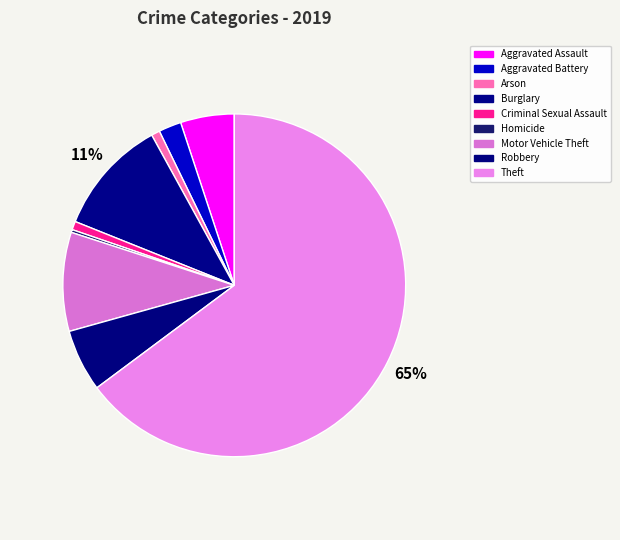

Rank the categories by value from highest to lowest.

Theft, Burglary, Motor Vehicle Theft, Robbery, Aggravated Assault, Aggravated Battery, Arson, Criminal Sexual Assault, Homicide